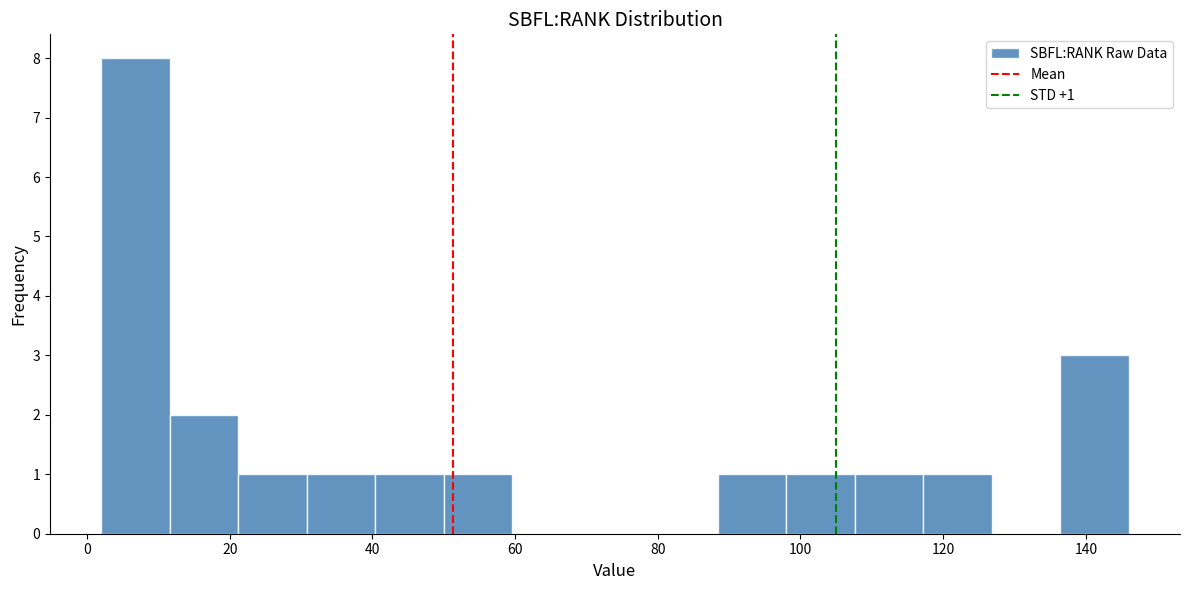

Which range on the x-axis has the tallest bar?

2.0 to 11.6